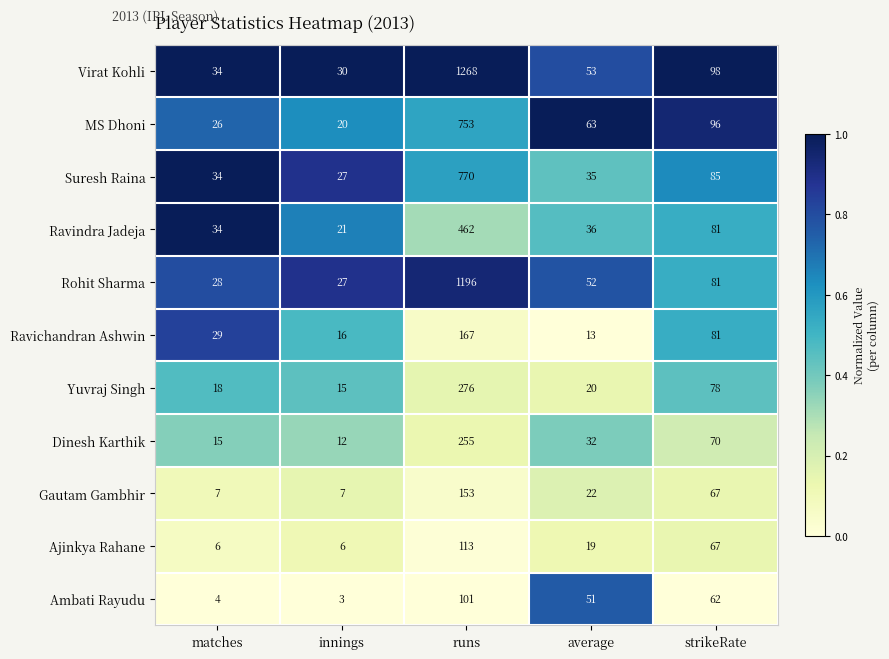

True or false: Ajinkya Rahane has a value of 167 at runs.

False